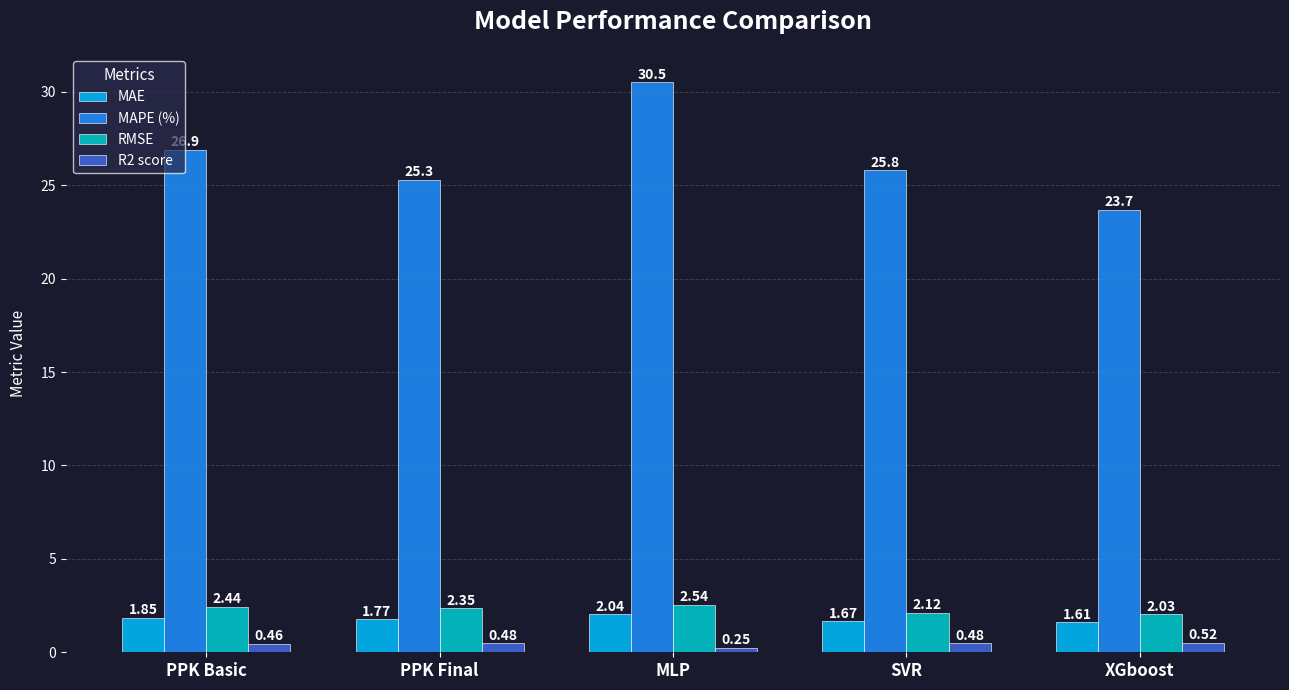

How many groups of bars are there?

5